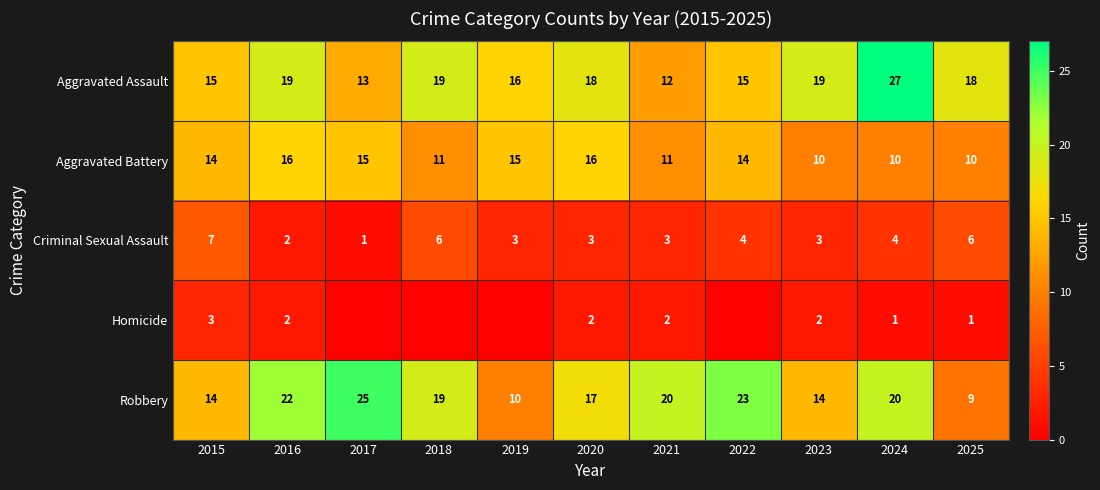

What is the lowest value of the Criminal Sexual Assault series?

1